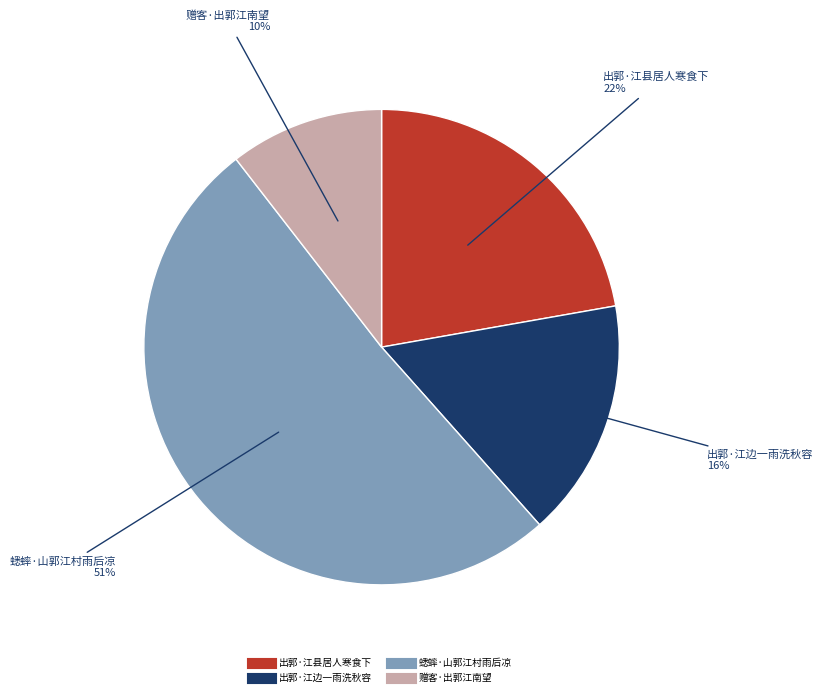

Which slice is the largest?

蟋蟀·山郭江村雨后凉